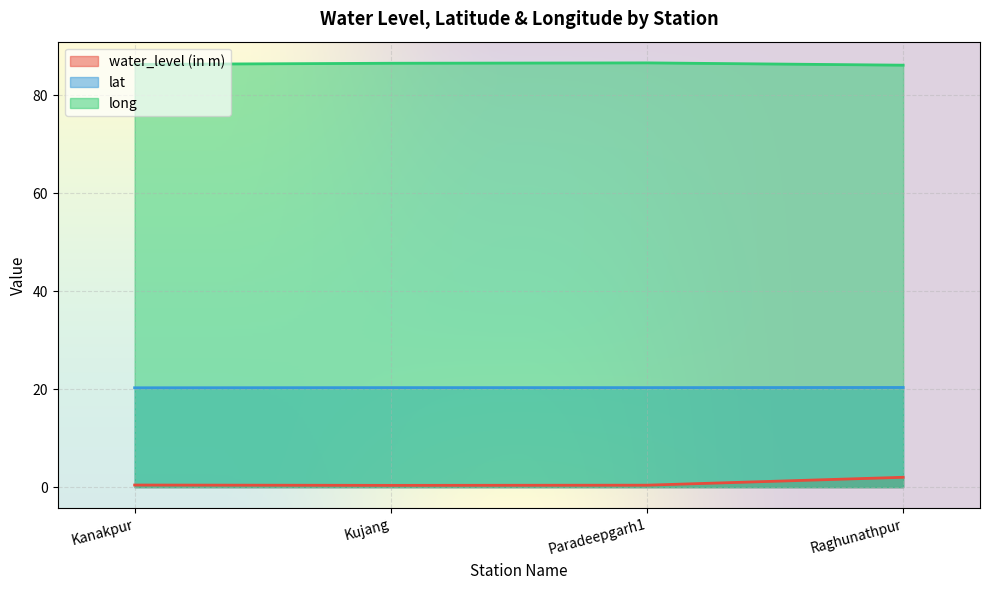

What is the spread (max minus min) of values at Kanakpur?

85.9